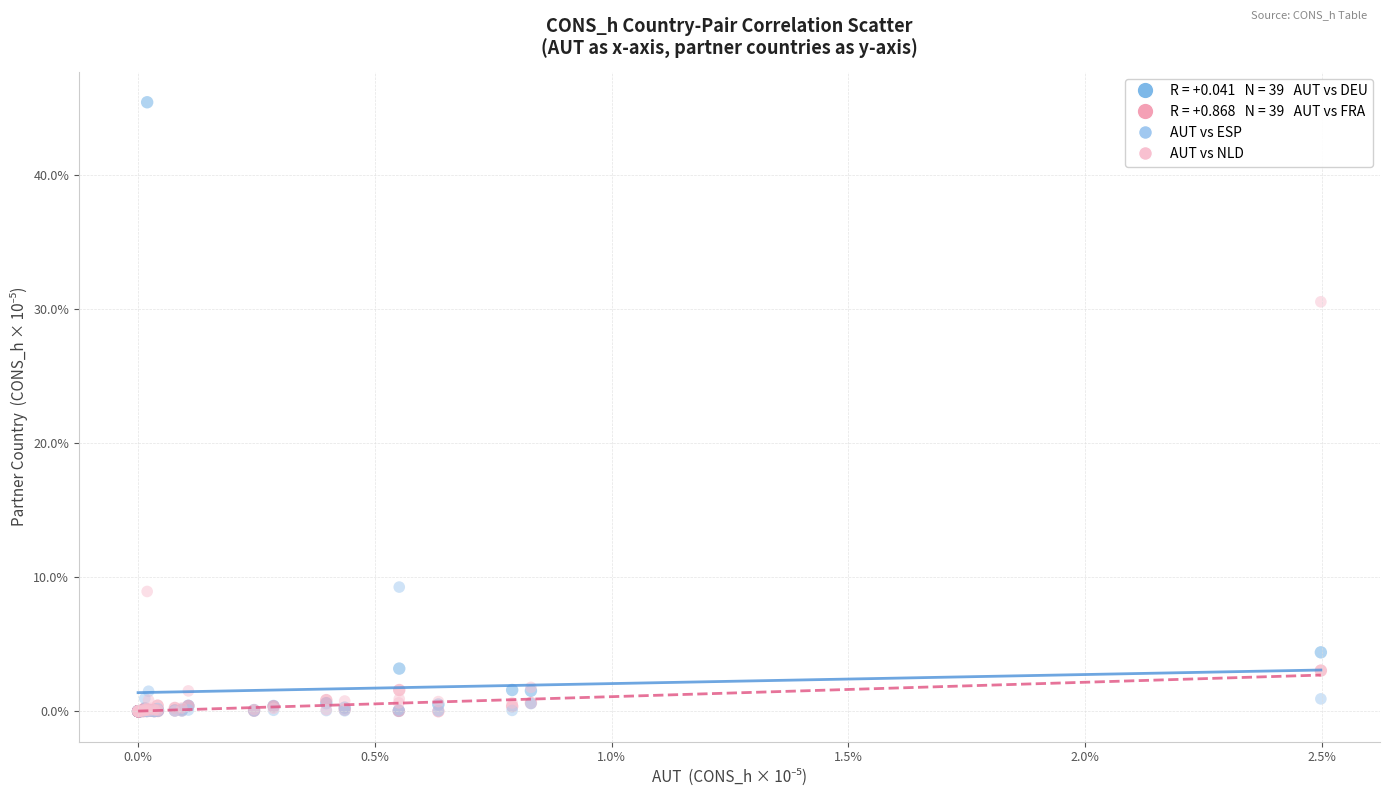

Across all series, what Y value is closest to 22?

30.6